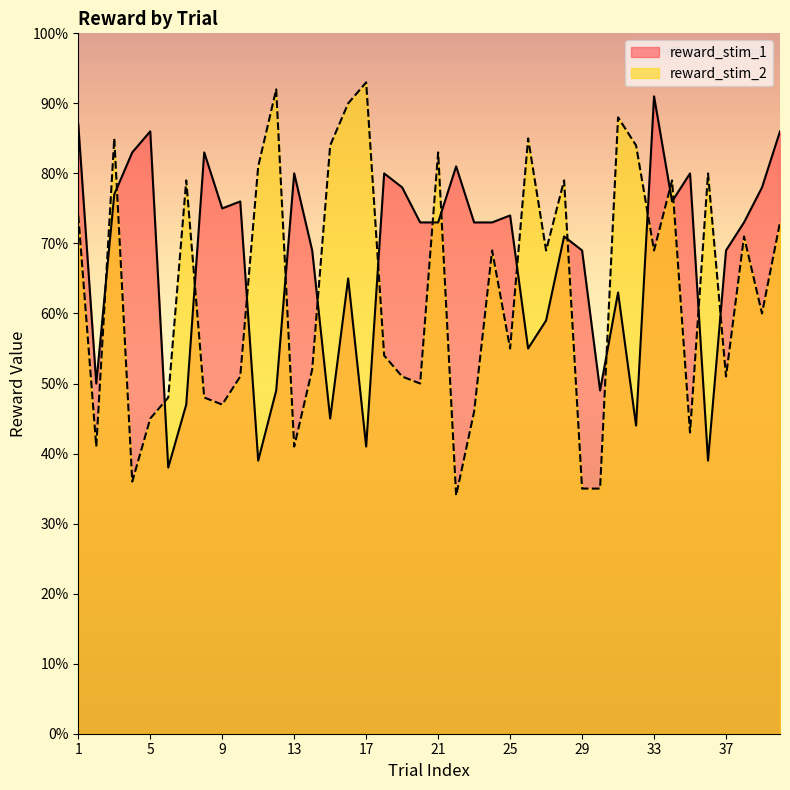

At which category does reward_stim_1 reach its first local valley?

2